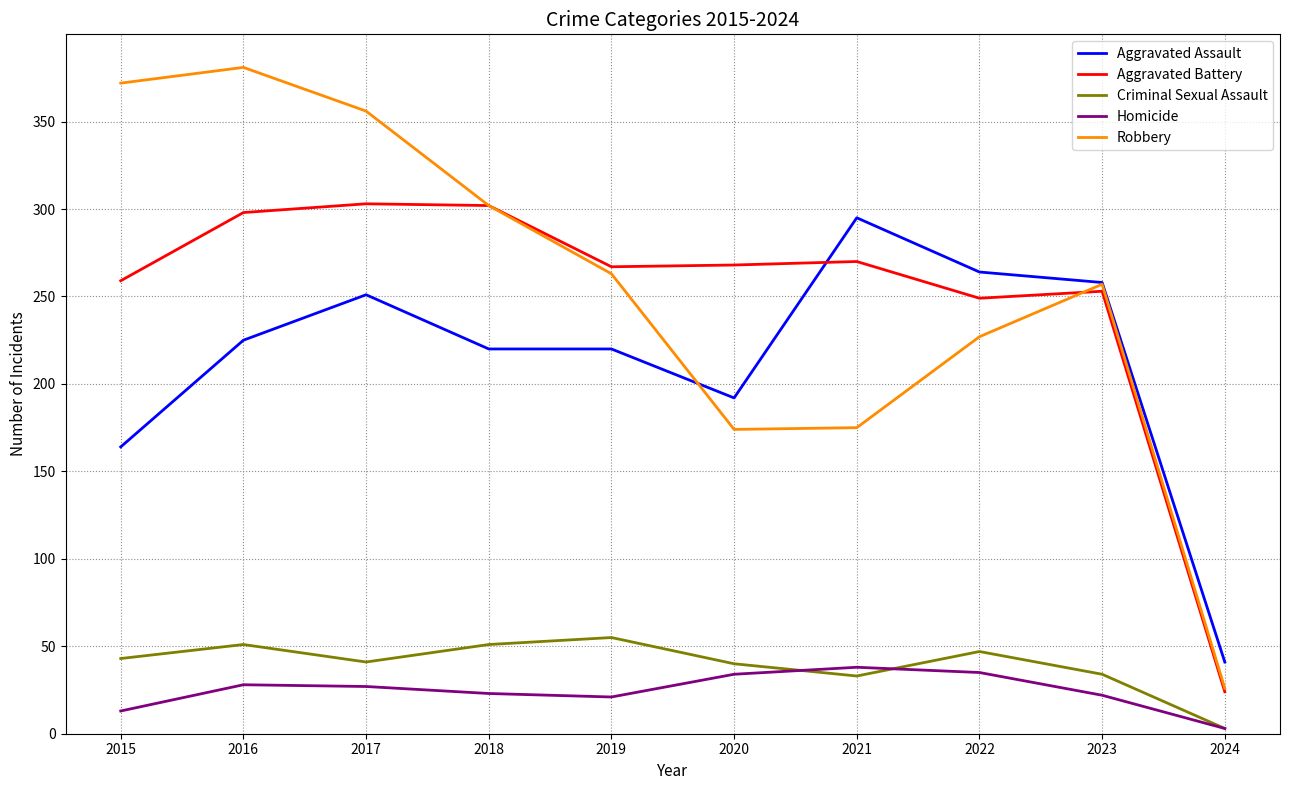

List the series in order of their peak value, highest first.

Robbery, Aggravated Battery, Aggravated Assault, Criminal Sexual Assault, Homicide